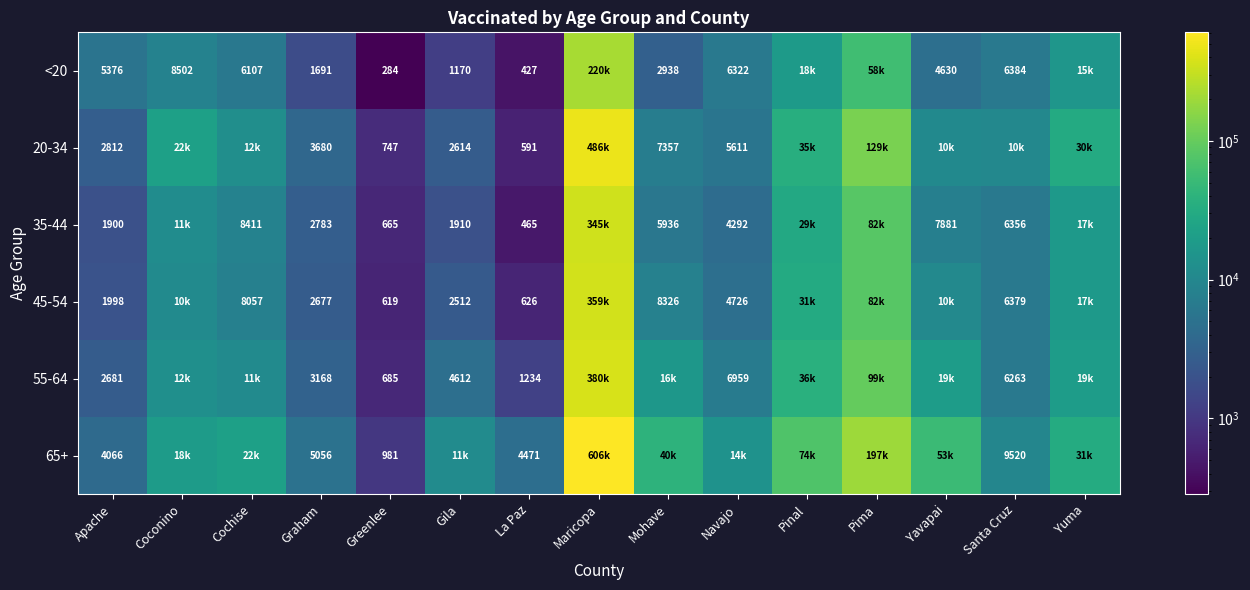

At which category is the sum across all series the highest?

Maricopa